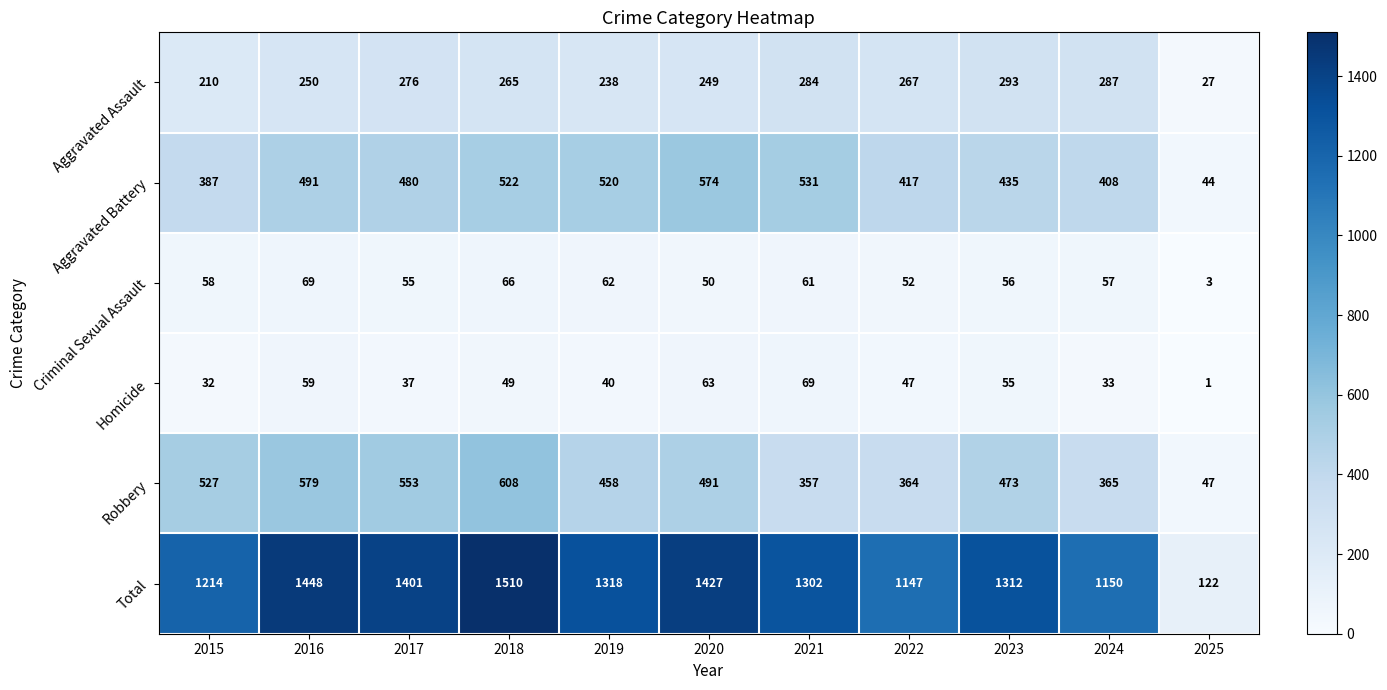

What is the total value across all series at 2015?

2428